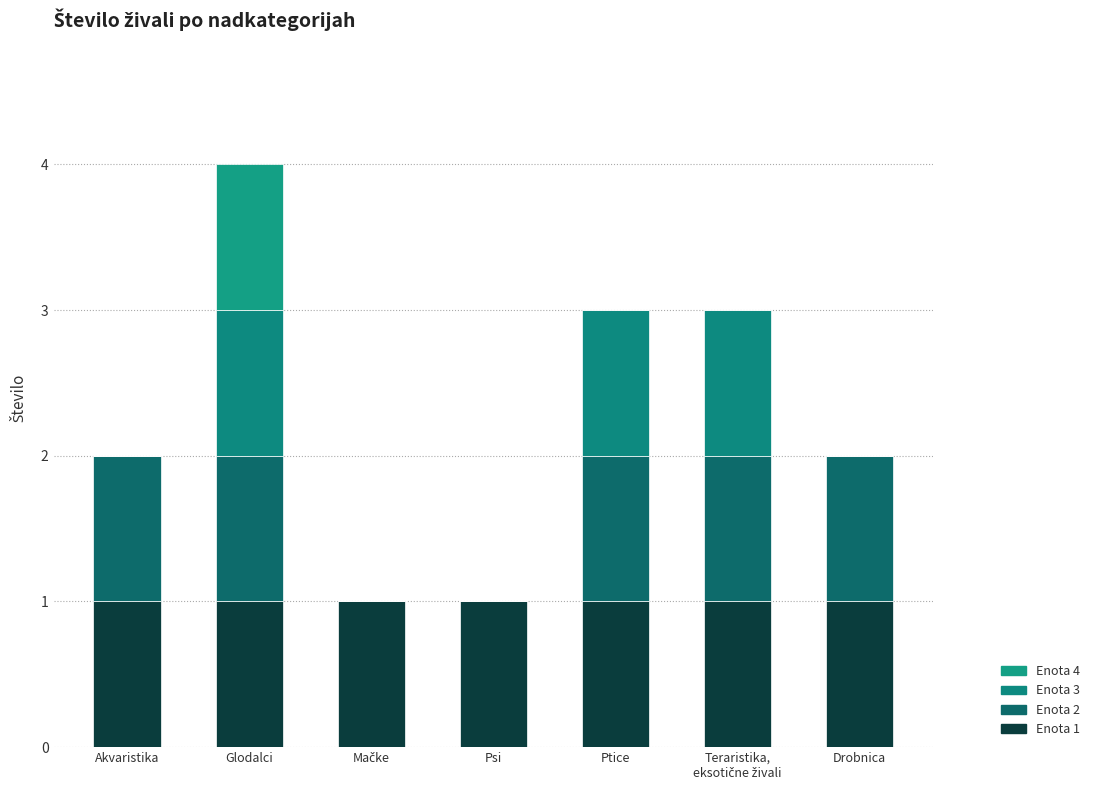

How many data points does each series have?

7